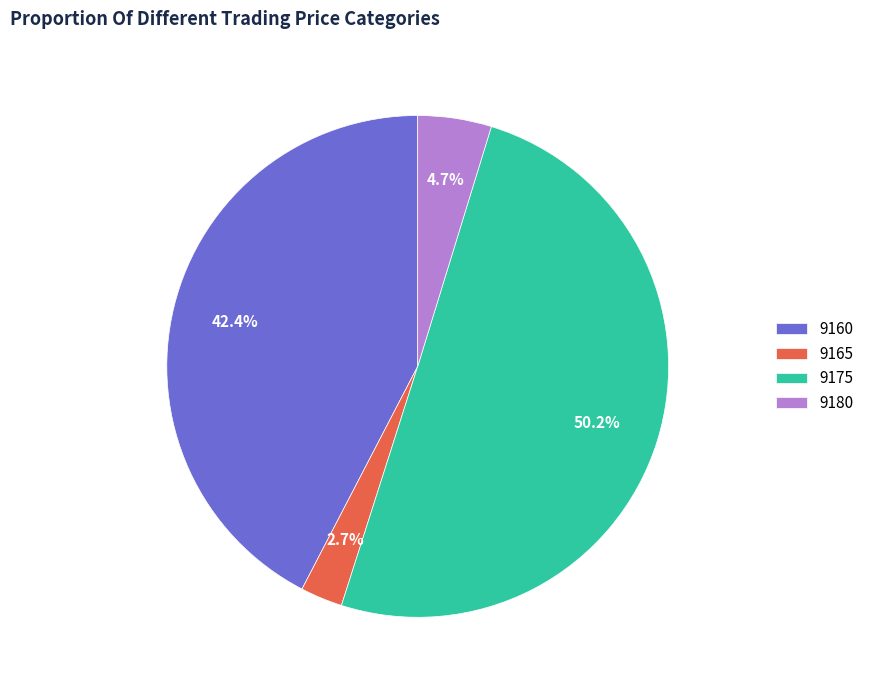

How many segments does this pie chart have?

4